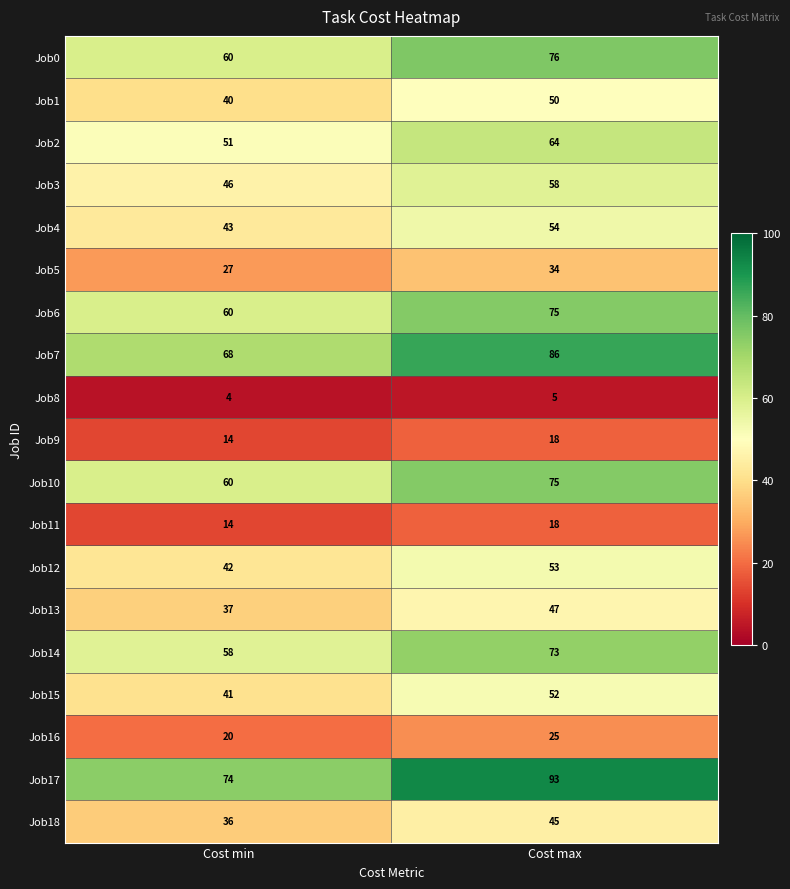

At which category does the chart reach its minimum across all series?

Cost min